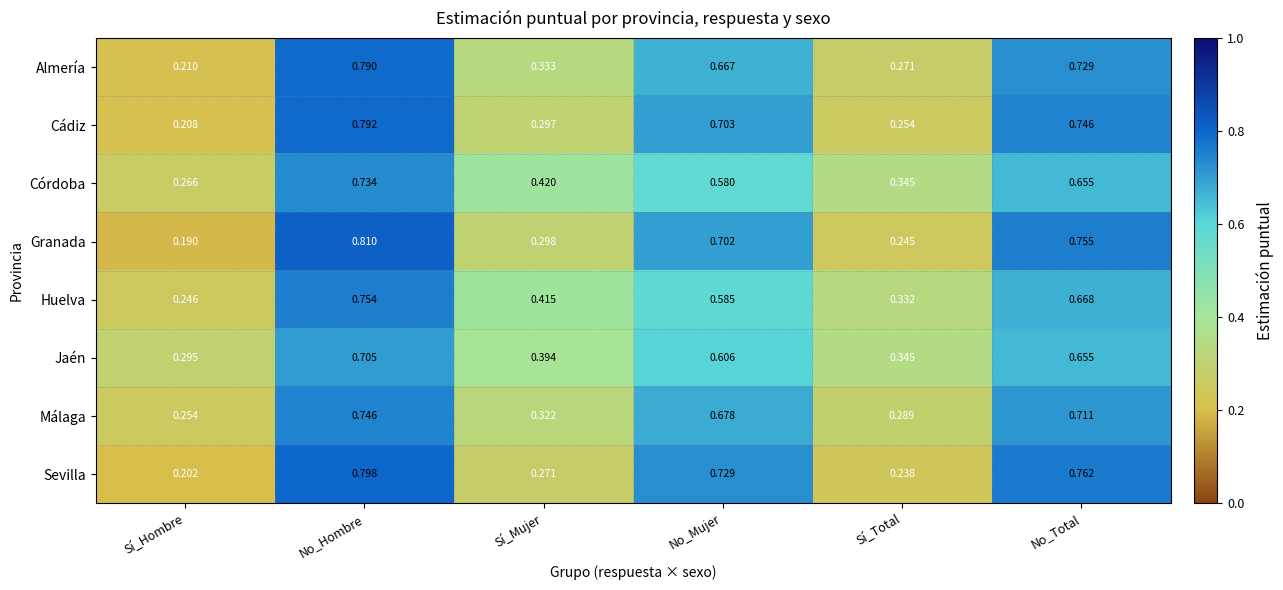

Where is Málaga nearest to the value 0?

Sí_Hombre